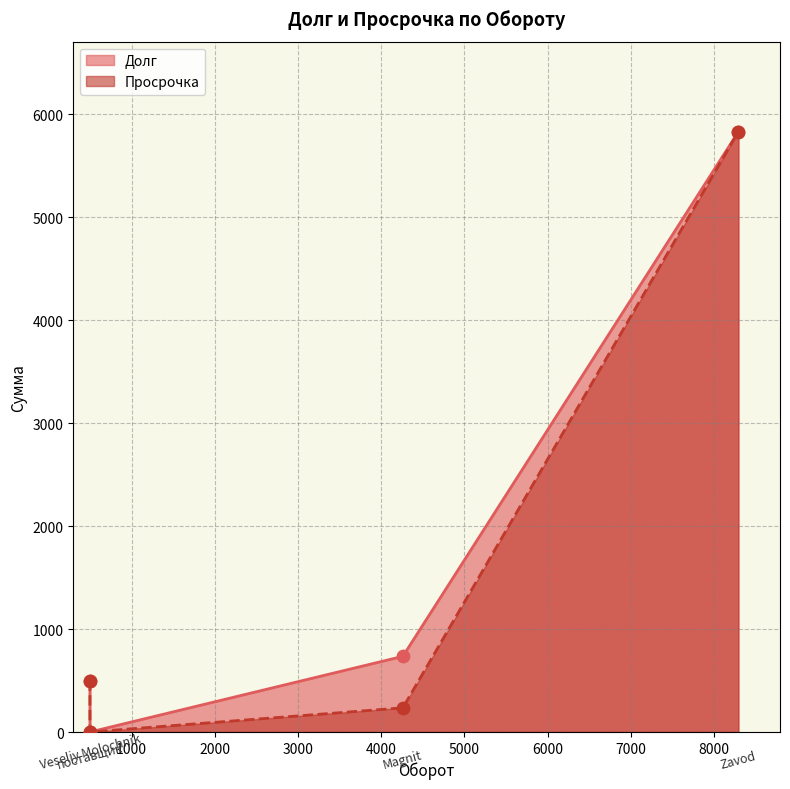

Which series has the largest Y range (max minus min)?

Долг